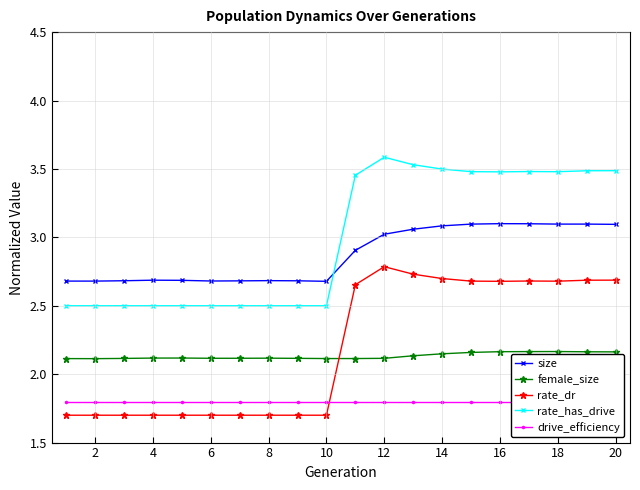

Count the rate_dr values in the range 1 to 2.

10